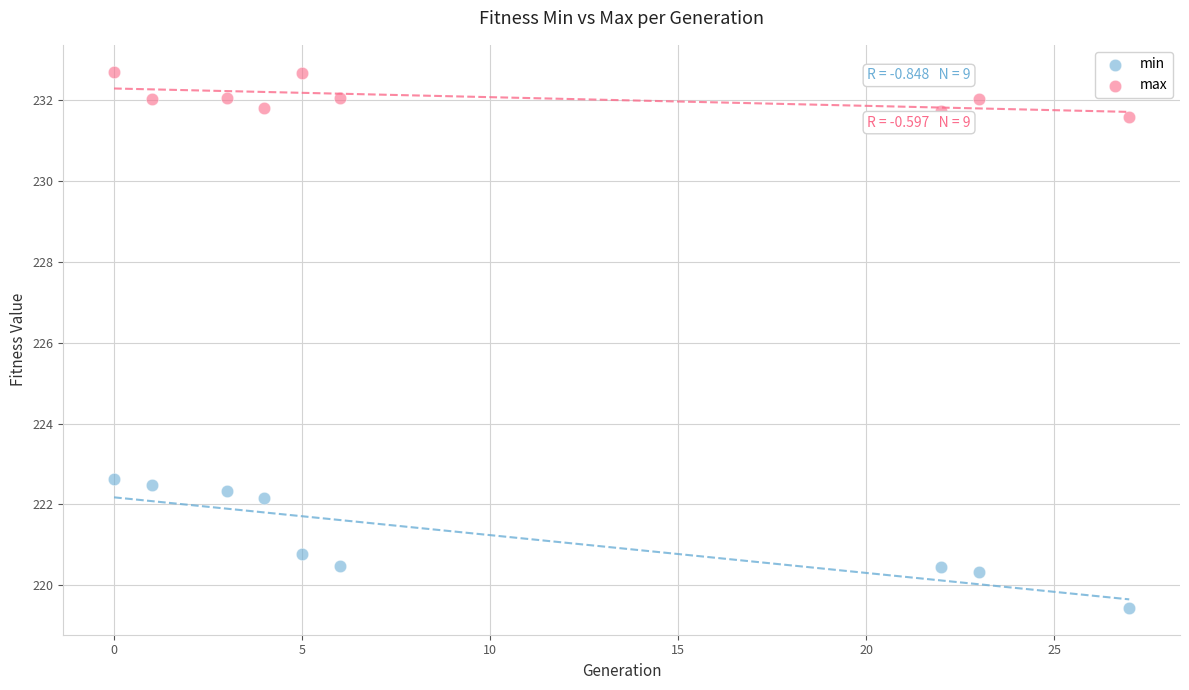

Which series has the widest spread of Y values?

min